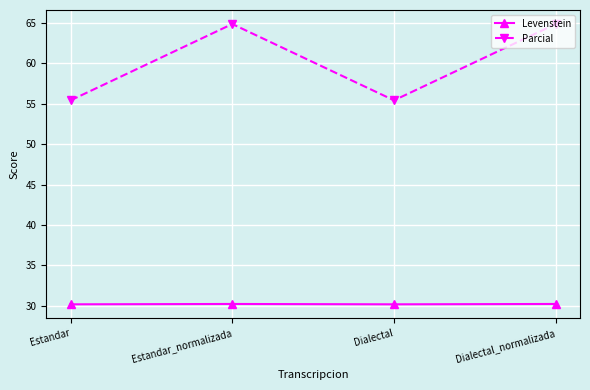

What is the value of the Levenstein point at the 3rd from the left?

30.2